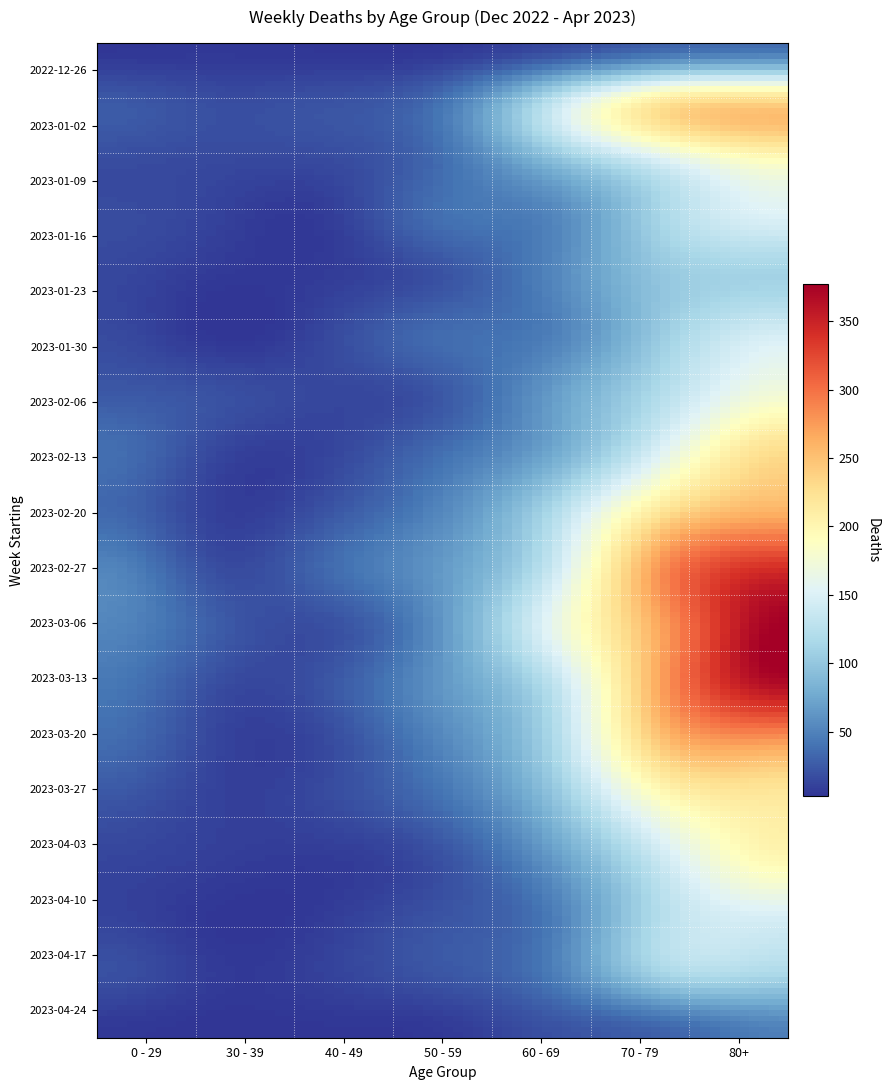

Rank the series by their maximum value, from highest to lowest.

2023-03-06, 2023-03-13, 2023-02-27, 2023-03-20, 2023-02-20, 2023-01-02, 2023-02-13, 2023-03-27, 2023-04-03, 2023-01-09, 2023-02-06, 2023-01-16, 2023-01-30, 2023-04-10, 2023-04-17, 2023-01-23, 2023-04-24, 2022-12-26